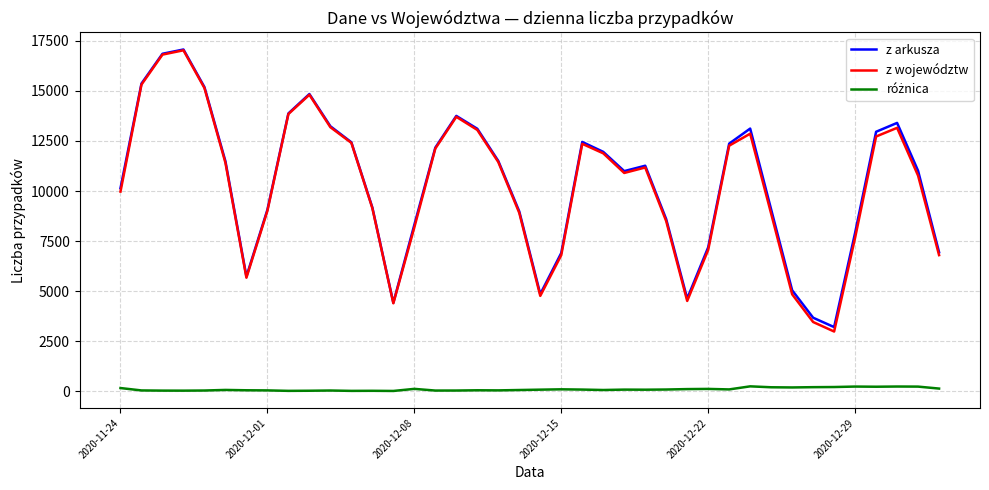

Which series has the widest spread of values?

z województw